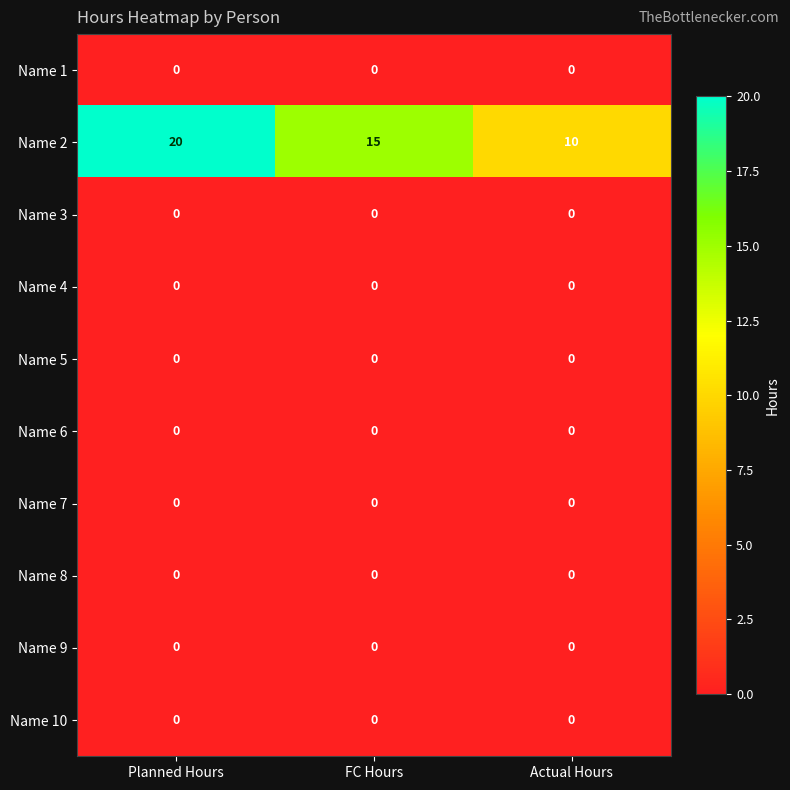

The Name 8 series shows 0 at Planned Hours. True or false?

True